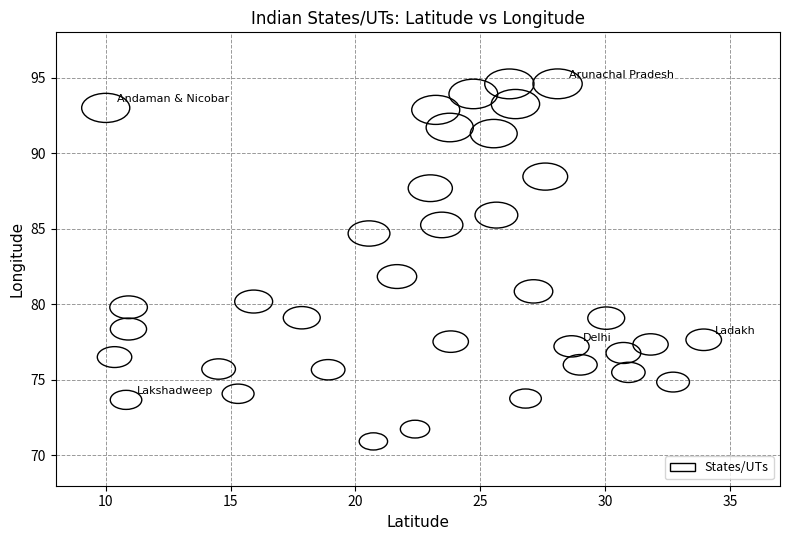

What is the range of X values (max minus min)?

23.9